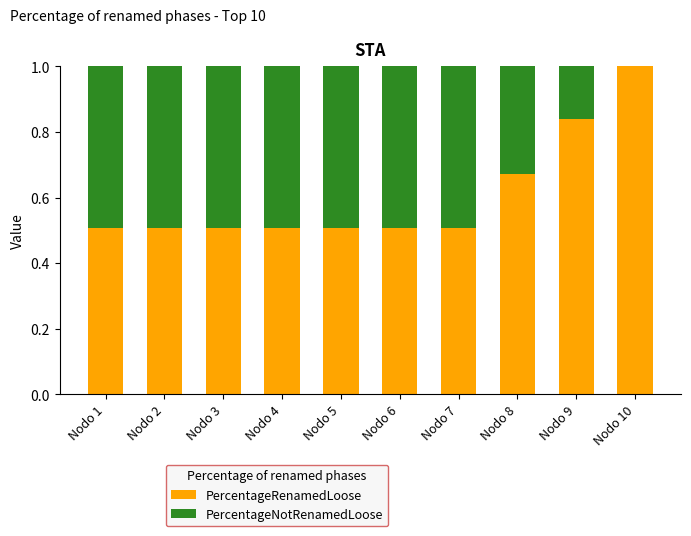

Count the PercentageRenamedLoose values in the range 0 to 1.

10